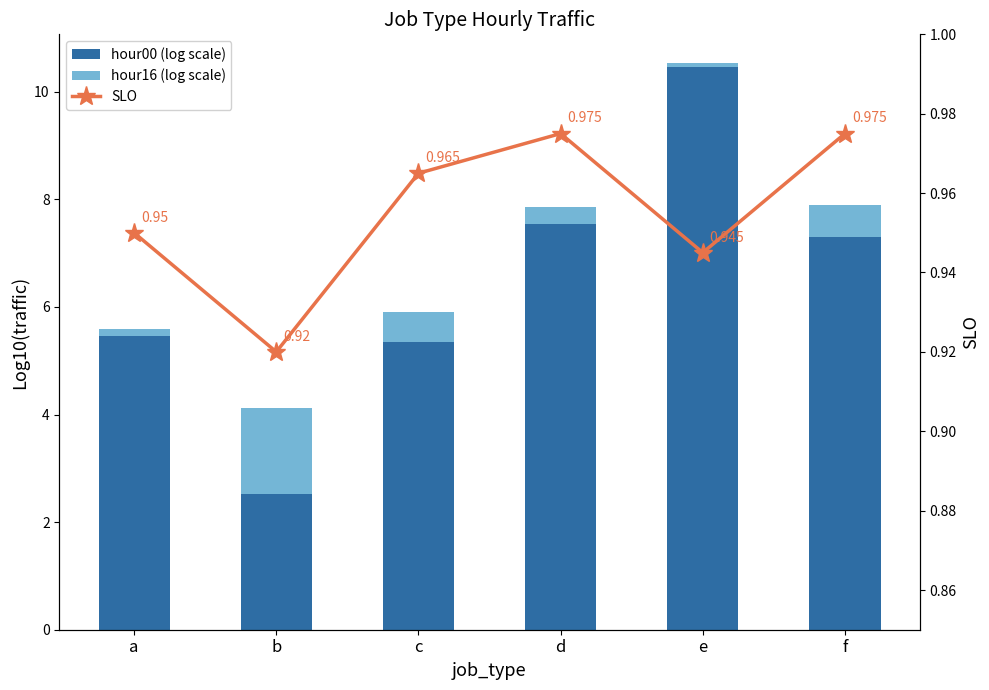

At how many categories does at least one series exceed 10?

1